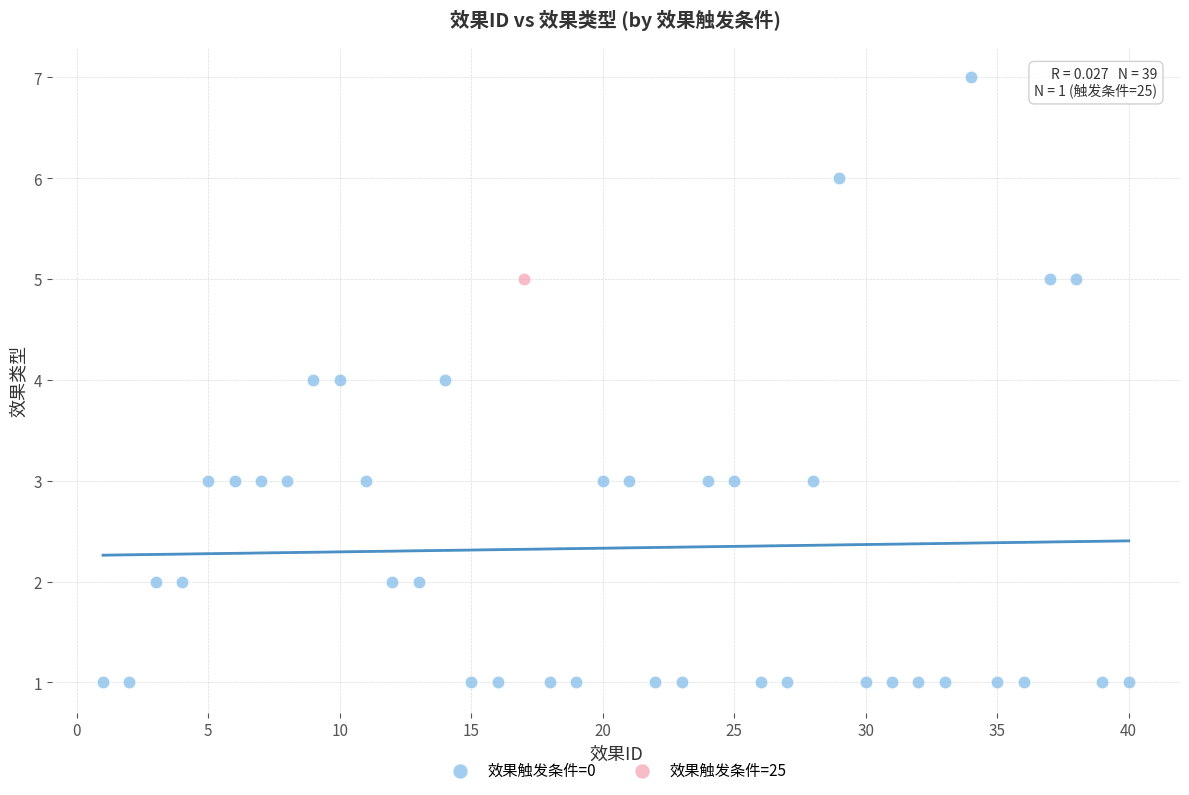

What are all the series names shown in the legend?

效果触发条件=0, 效果触发条件=25